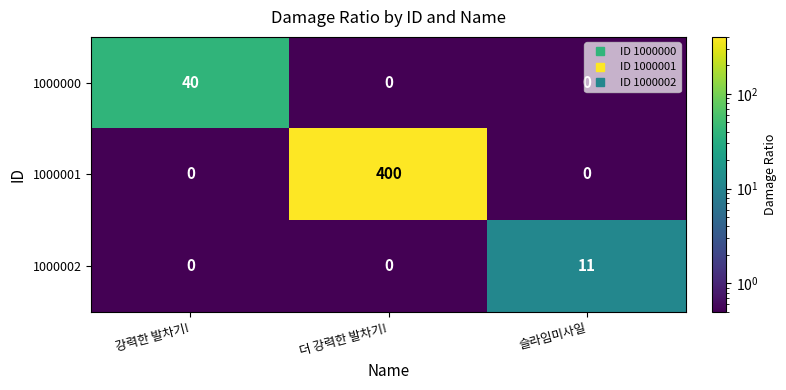

List the series in order of their peak value, highest first.

1000001, 1000000, 1000002